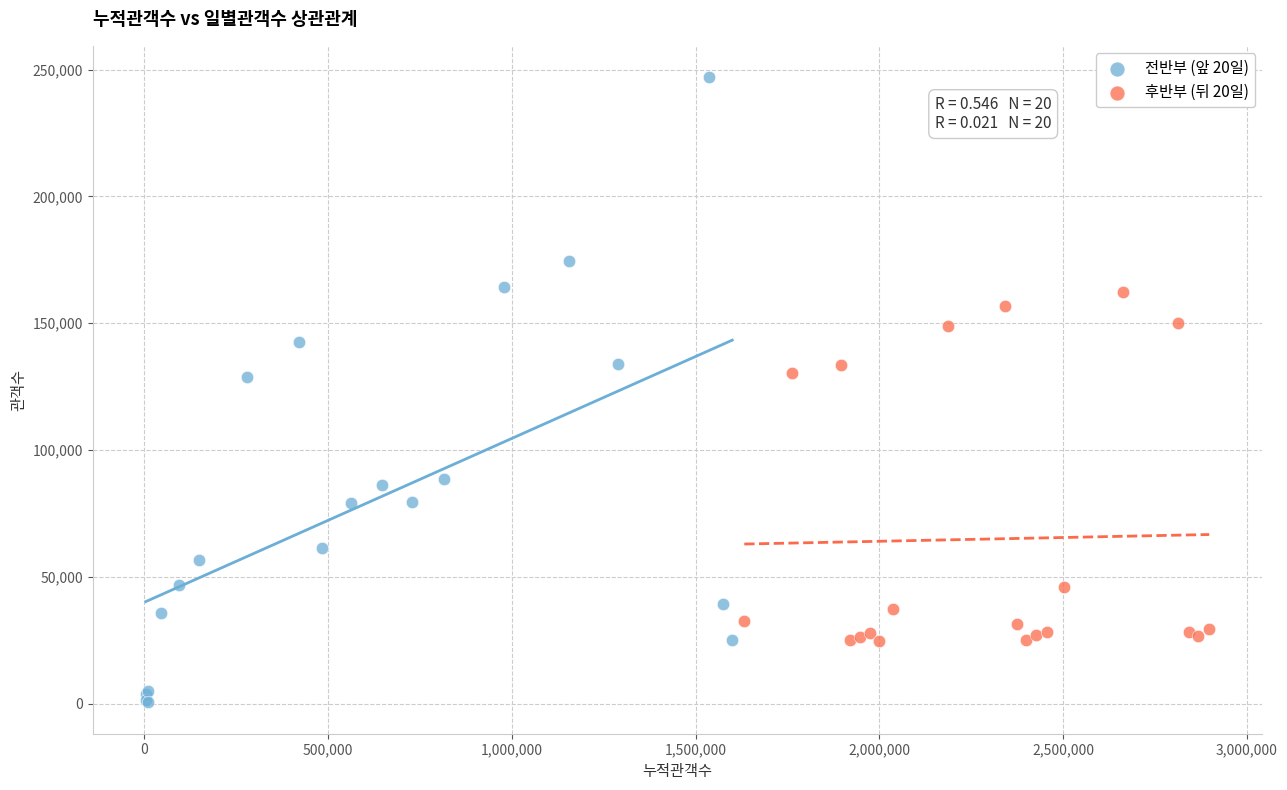

Which series has the largest Y range (max minus min)?

전반부 (앞 20일)